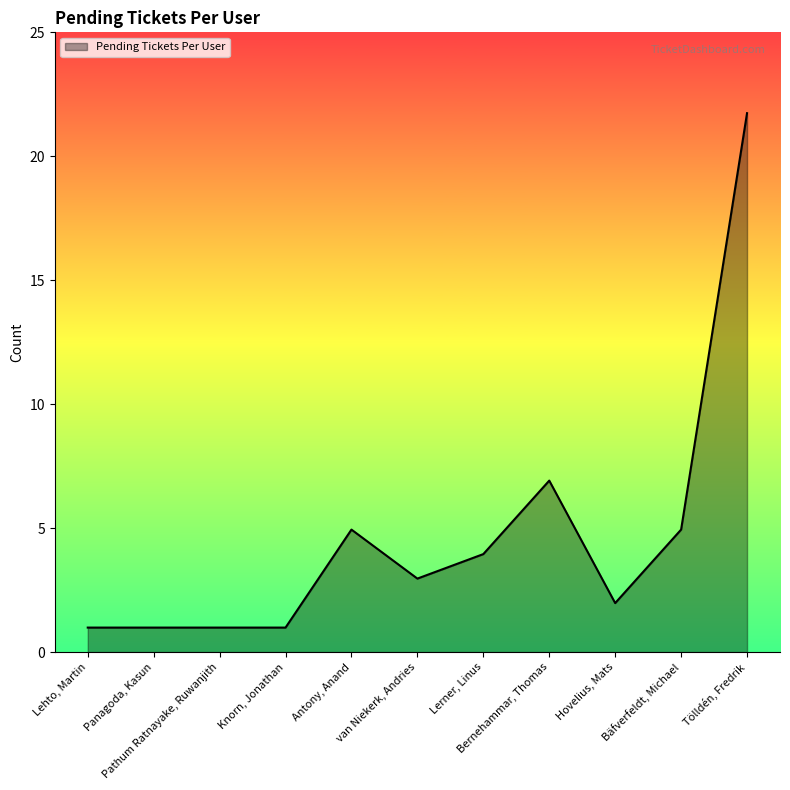

At which category does the data reach its first local valley?

van Niekerk, Andries